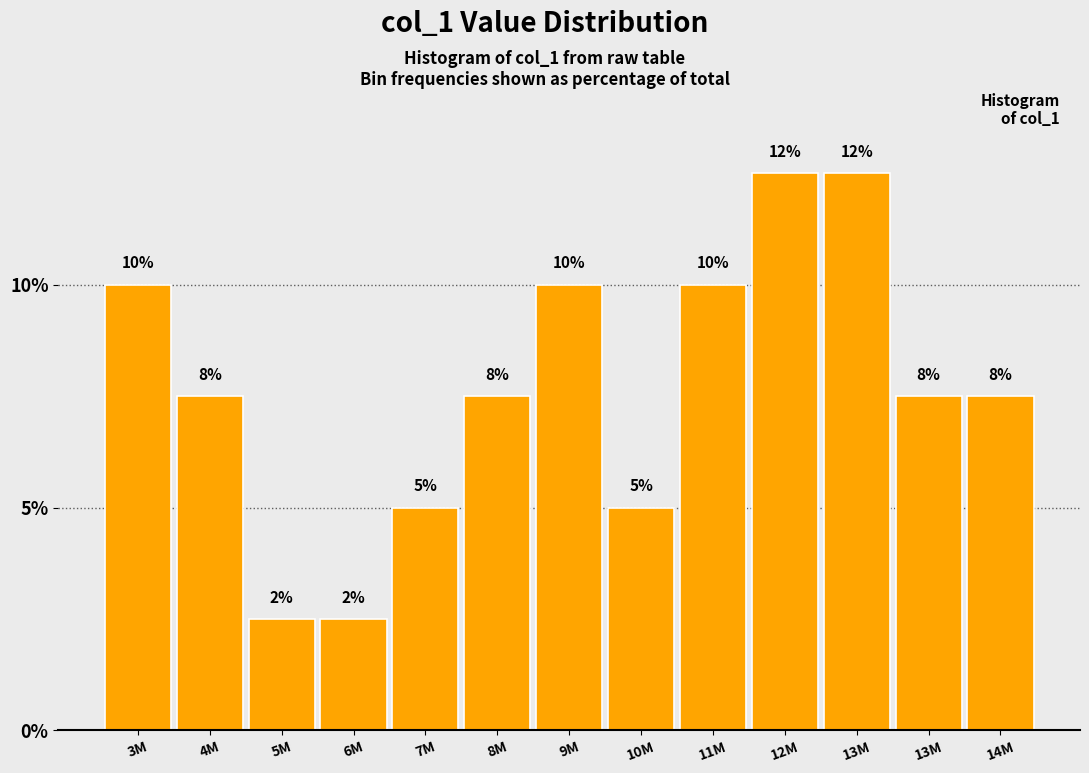

Does the chart contain any negative values?

No